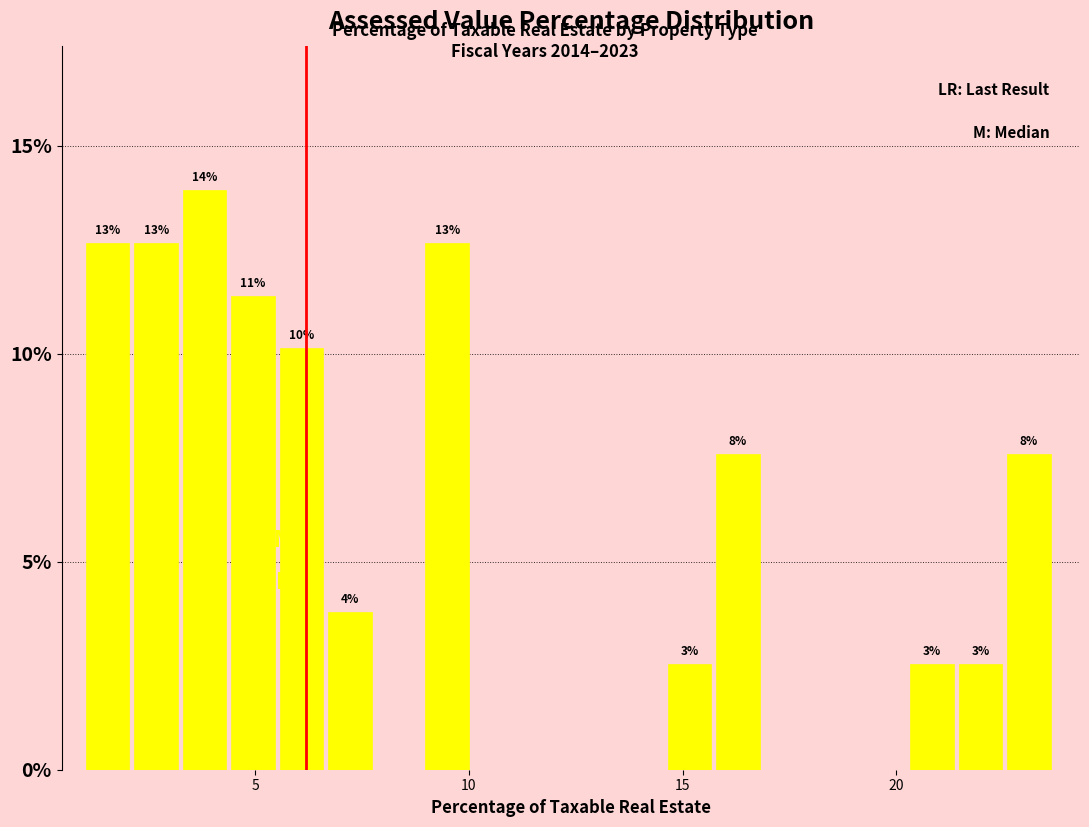

Read against the x-axis, roughly where is the centre of the tallest bar?

4.0